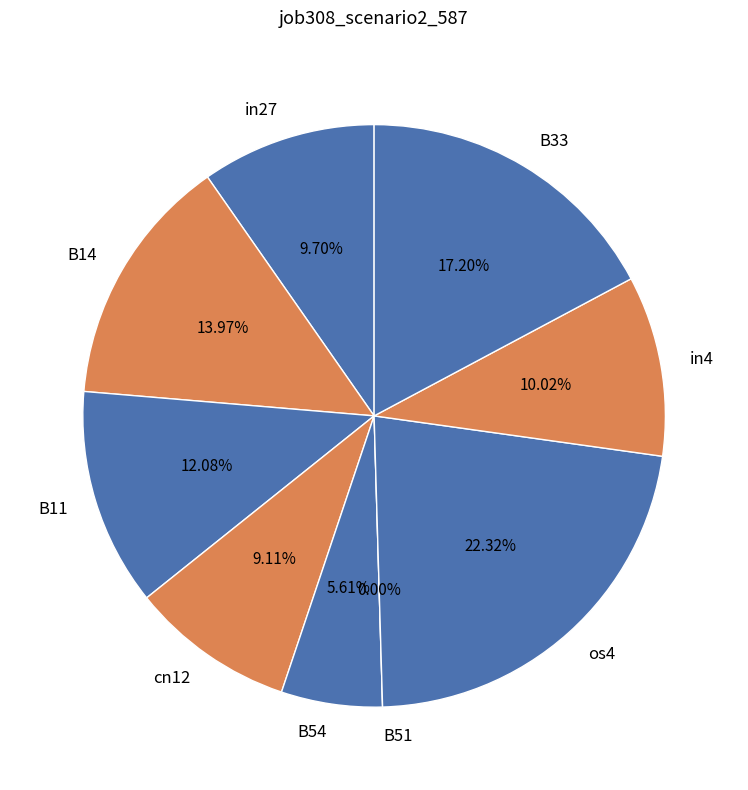

Which has a higher value, B33 or B11?

B33